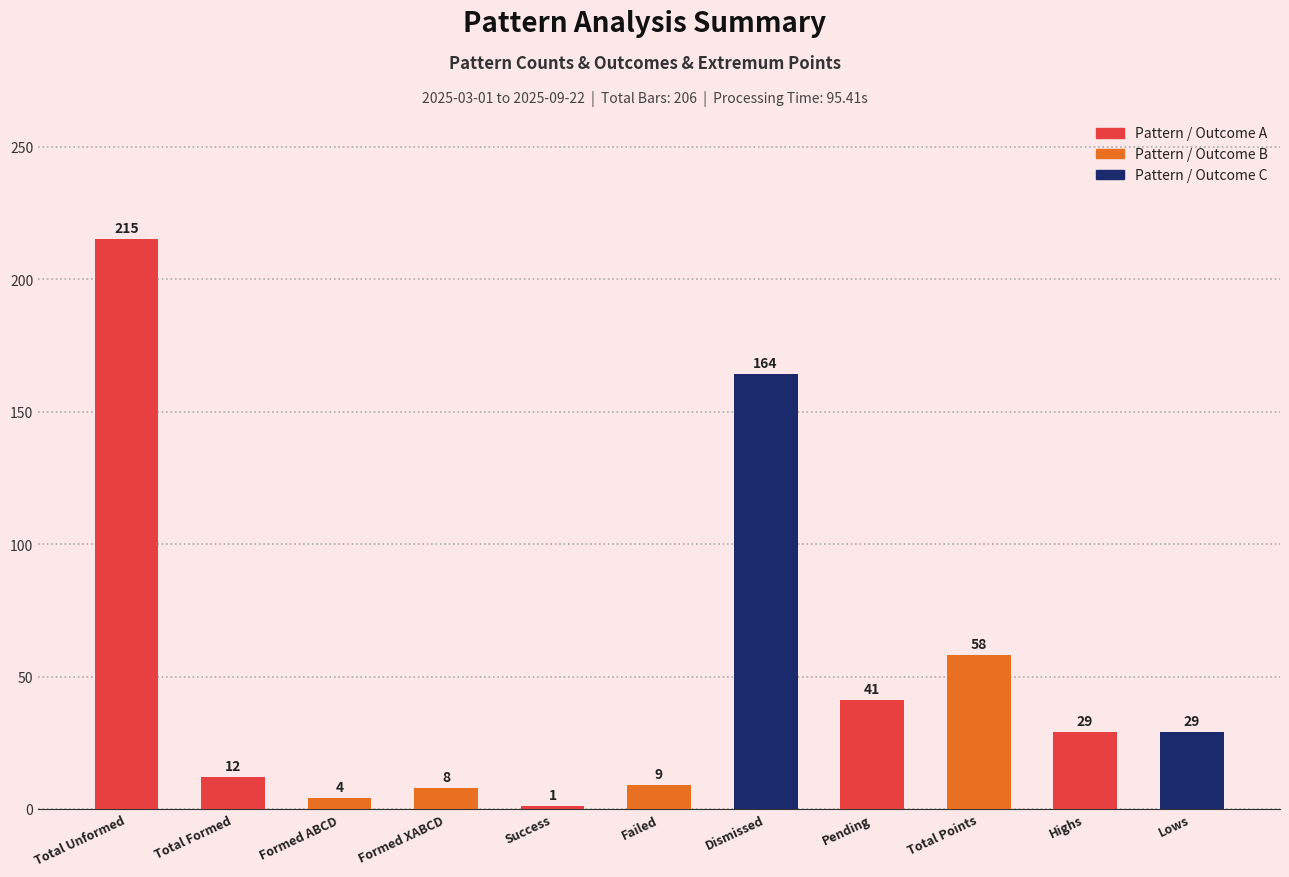

What is the difference between the second highest and second lowest values?

160